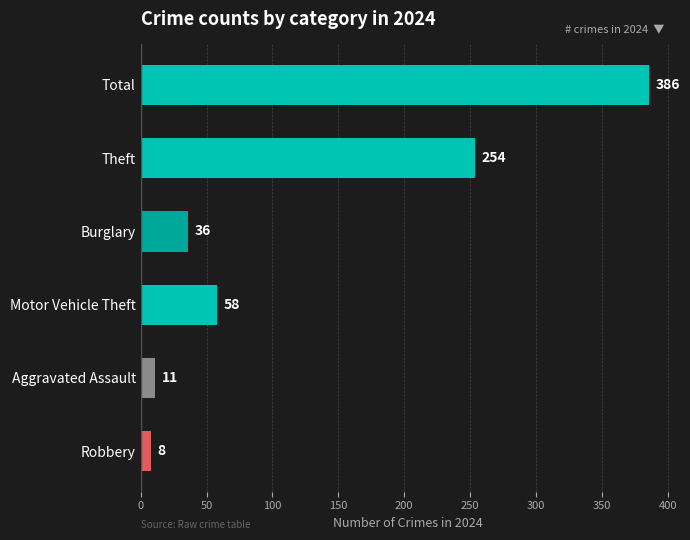

Rank the categories by value from lowest to highest.

Robbery, Aggravated Assault, Burglary, Motor Vehicle Theft, Theft, Total